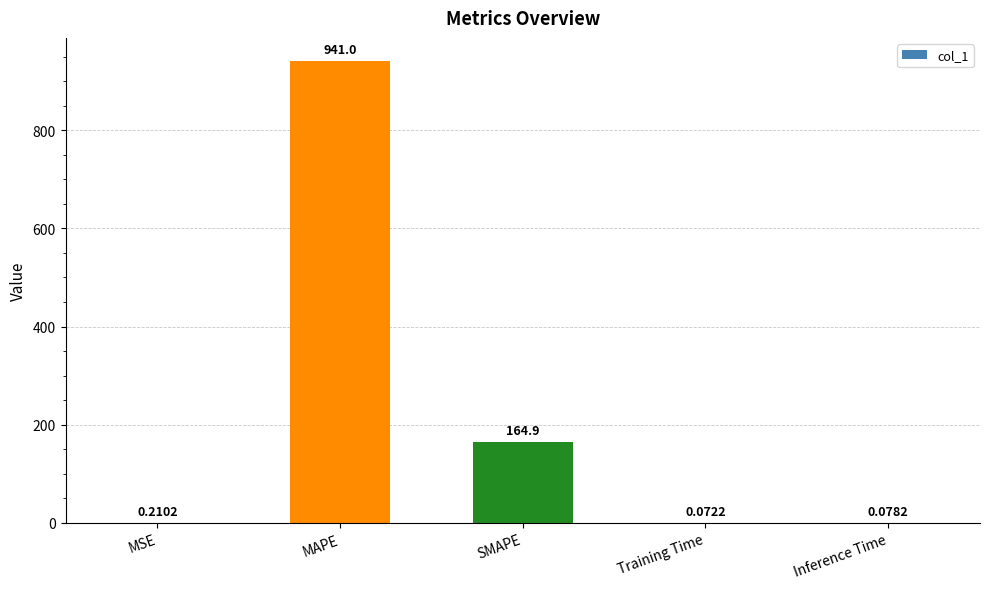

What is the change in value from MAPE to Training Time?

-940.9